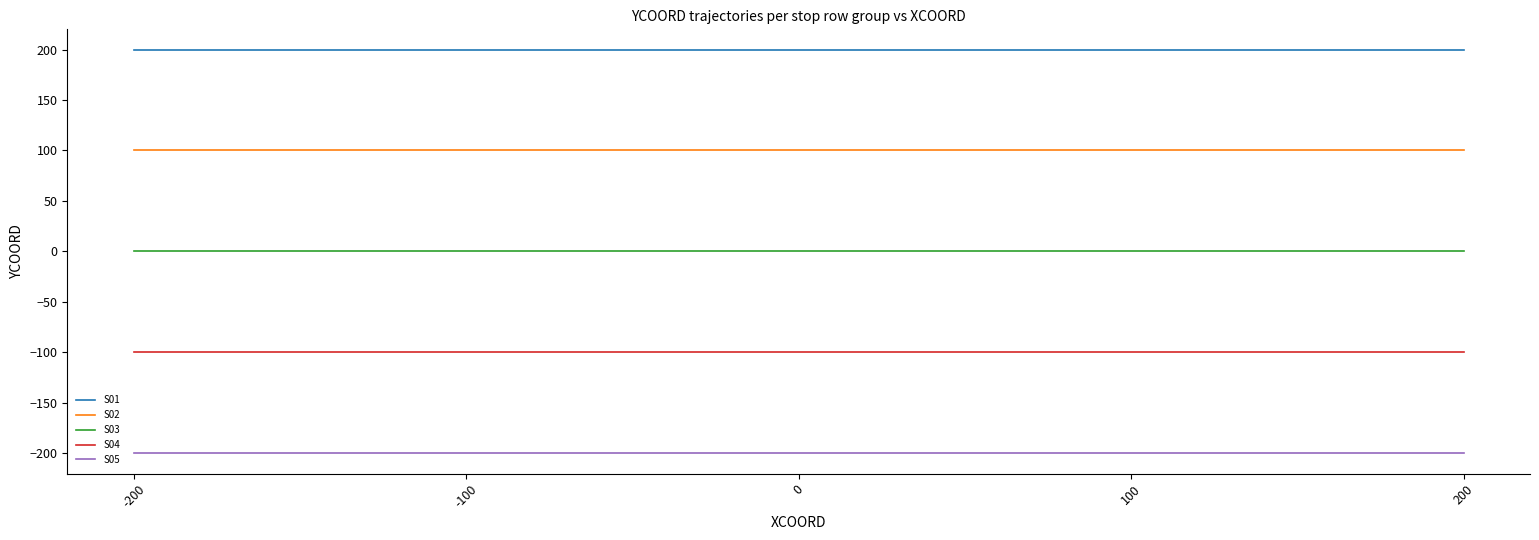

Is the value of S04 at 0 greater than the value of S02 at 100?

No